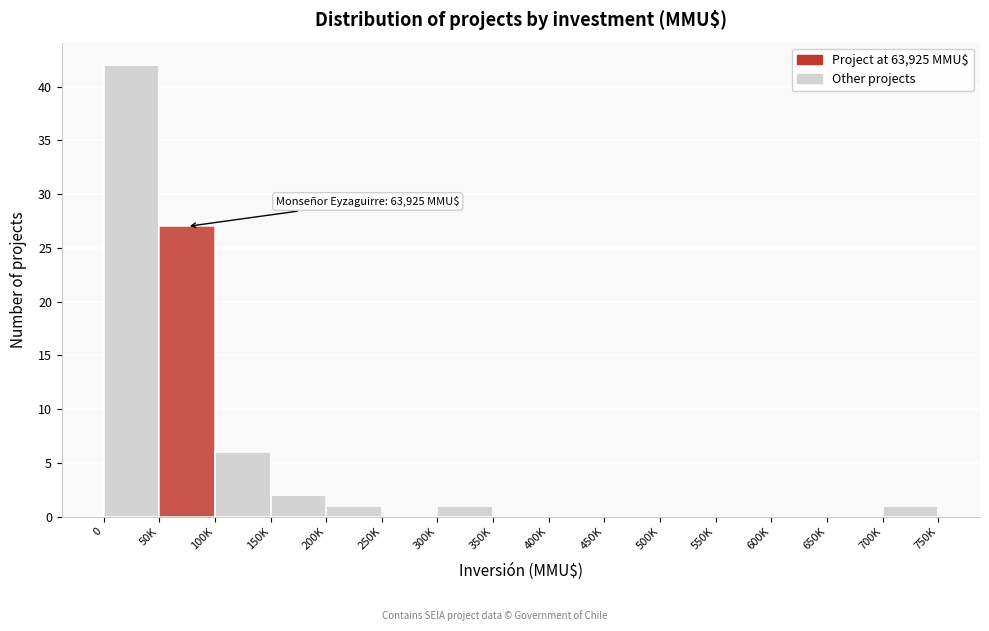

Reading left to right, extract all data points from this chart.

0=42	50K=27	100K=6	150K=2	200K=1	250K=0	300K=1	350K=0	400K=0	450K=0	500K=0	550K=0	600K=0	650K=0	700K=1